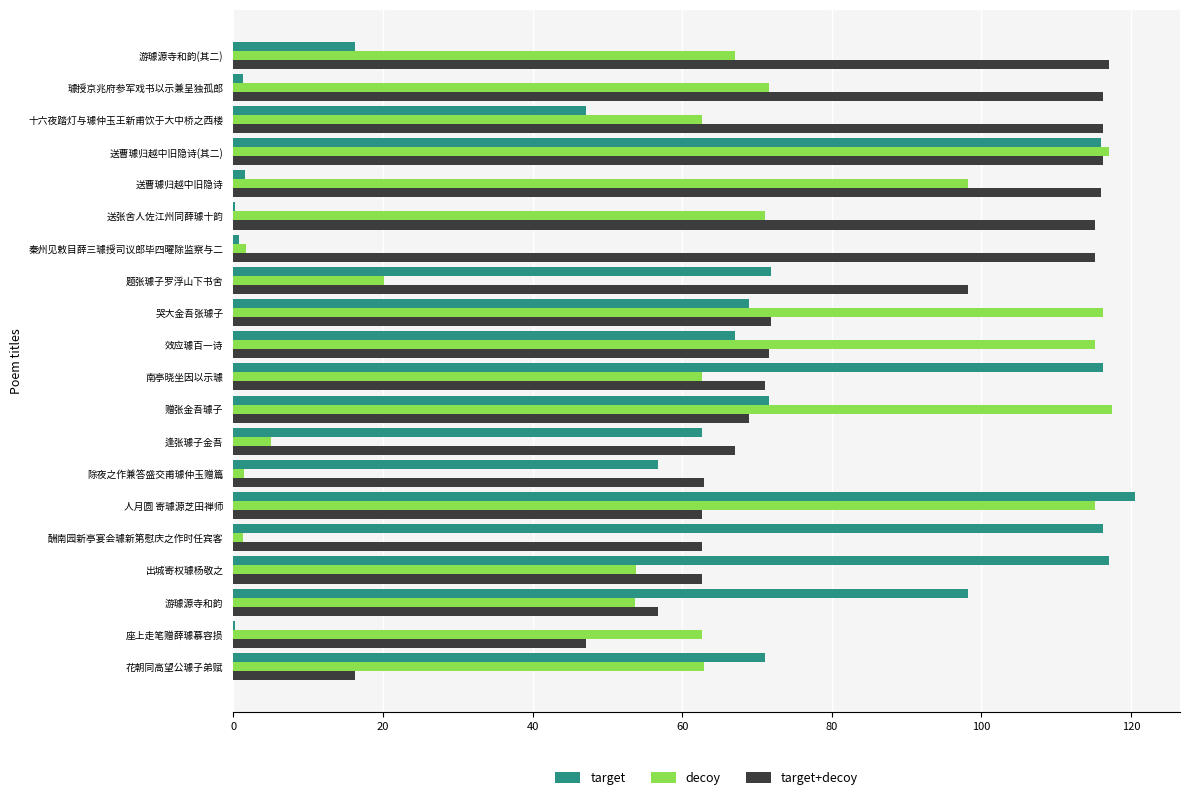

The target+decoy series shows 63.1 at 送曹璩归越中旧隐诗. True or false?

False